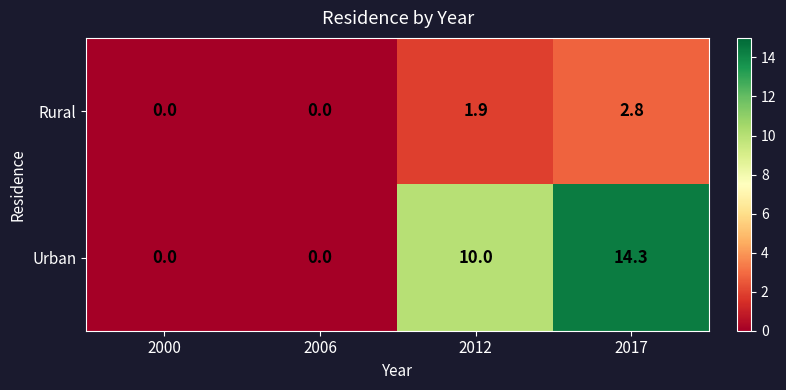

Which series has the largest range (max minus min)?

Urban